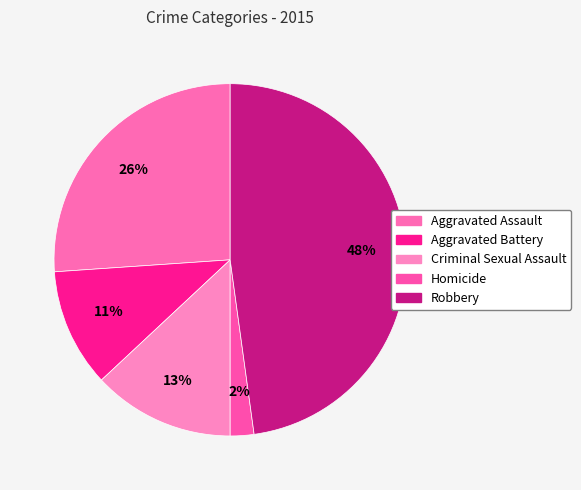

Does any single category account for the majority?

No